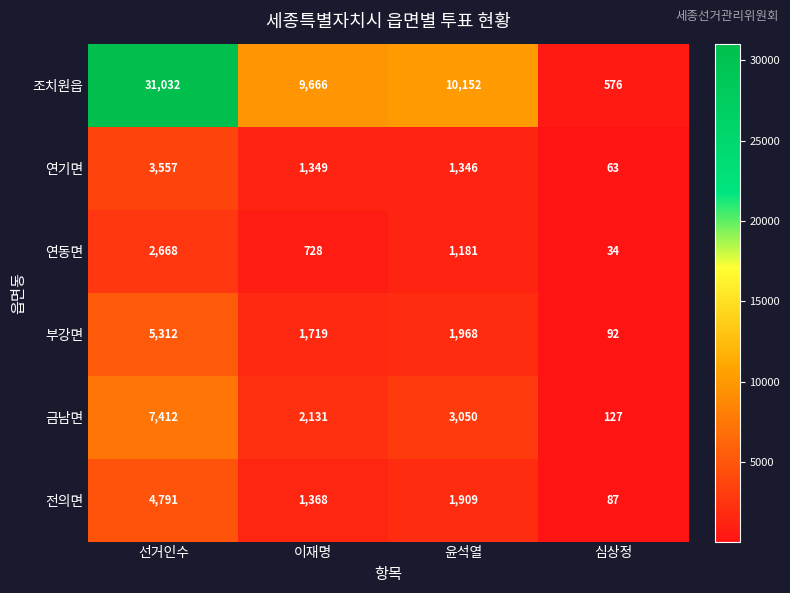

At which category does the chart reach its peak across all series?

선거인수